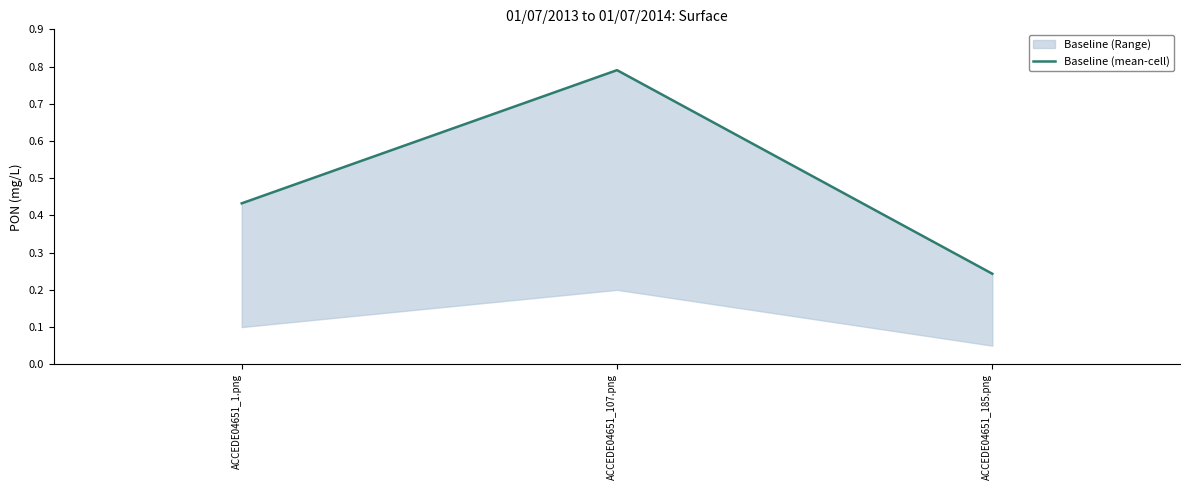

What is the approximate value at ACCEDE04651_185.png?

0.2